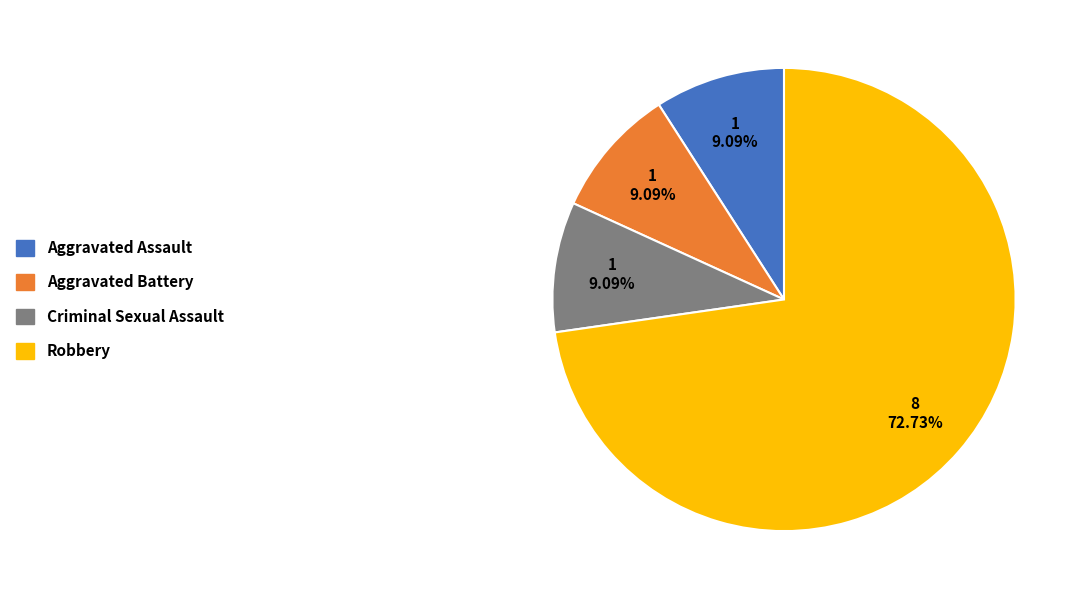

To the nearest percent, what percentage of the pie is Aggravated Assault?

9%